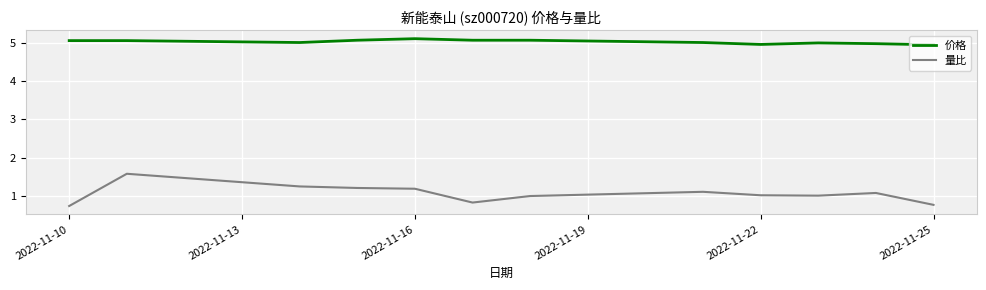

What is the minimum value for 价格?

4.9